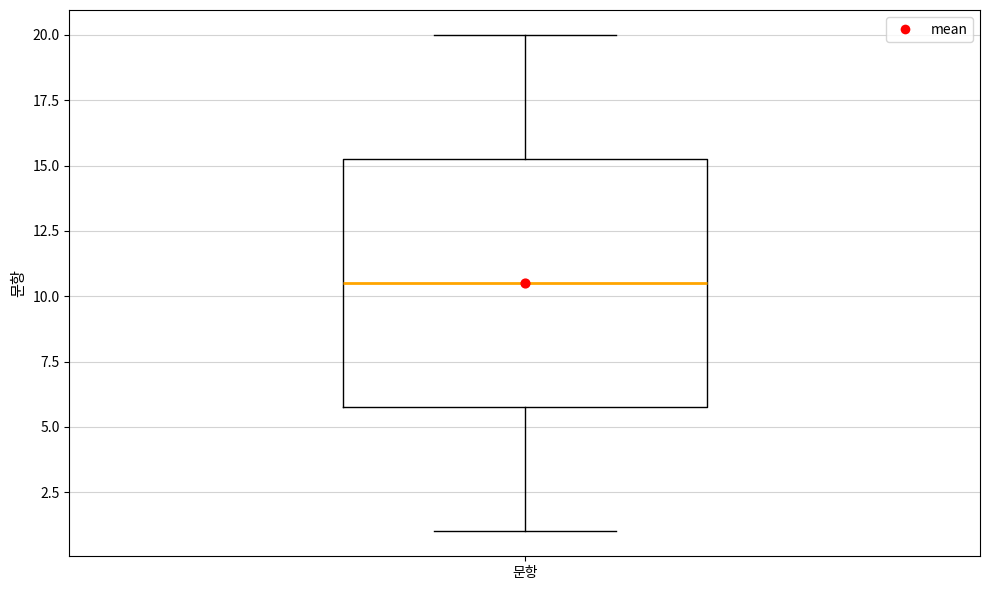

Where does the median line of the box for 문항 sit on the y-axis? The values are not printed on the chart, so give them approximately, as read against the axis.

10.5